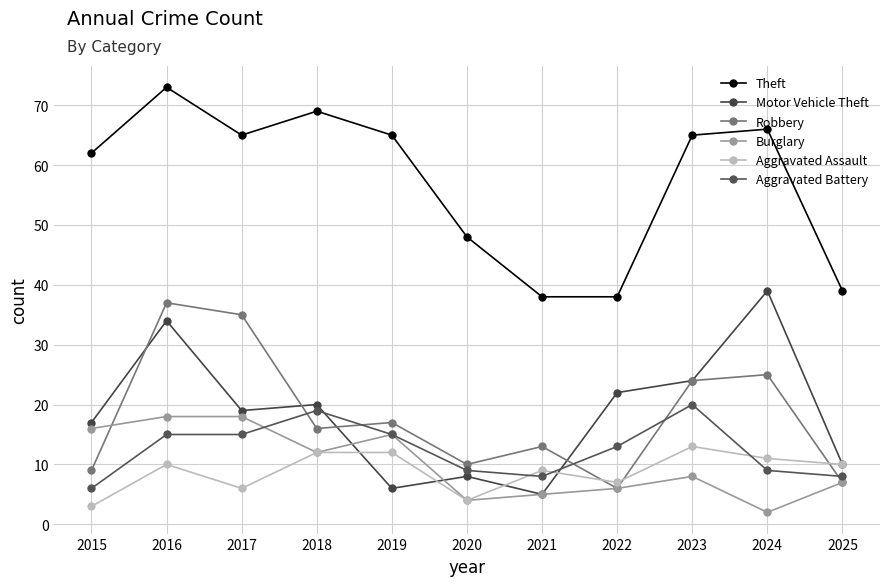

Is the value of Theft at 2015 greater than the value of Motor Vehicle Theft at 2016?

Yes